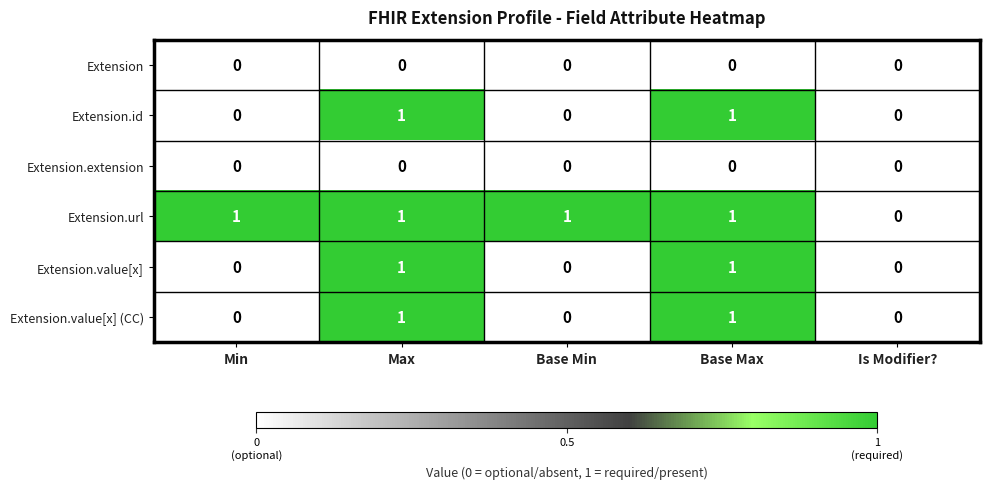

At which label is Extension.url closest to 0?

Is Modifier?